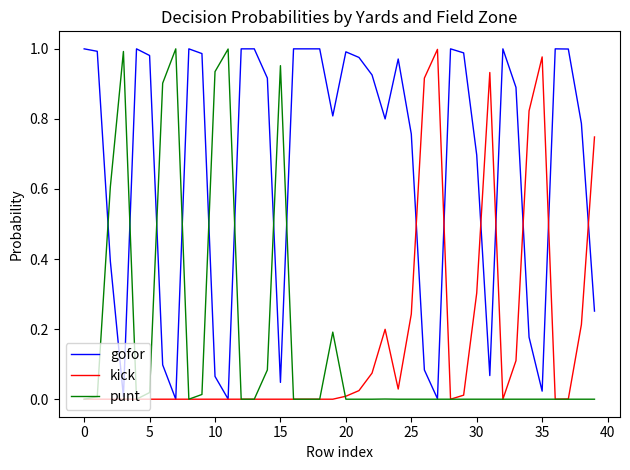

Which series has the largest total across all categories?

gofor